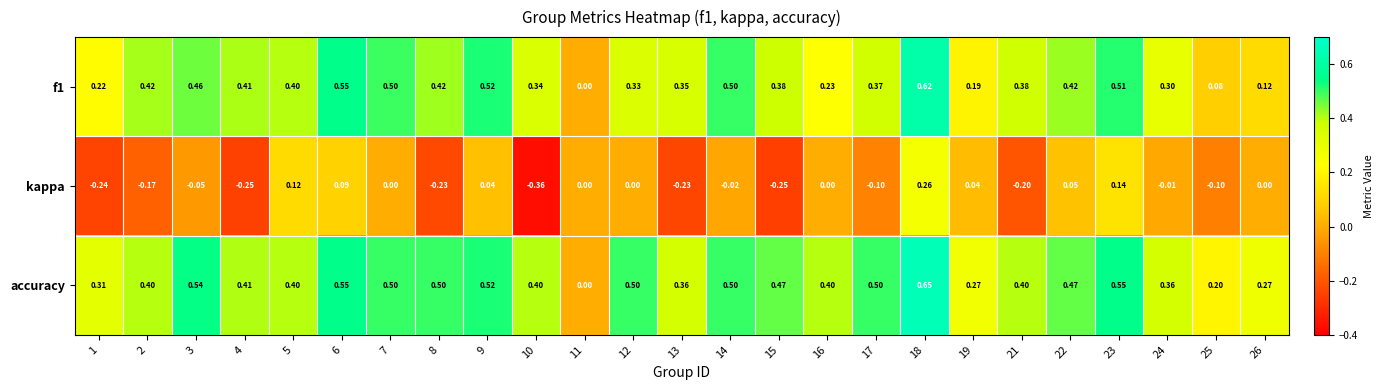

At which category is the sum across all series the highest?

18